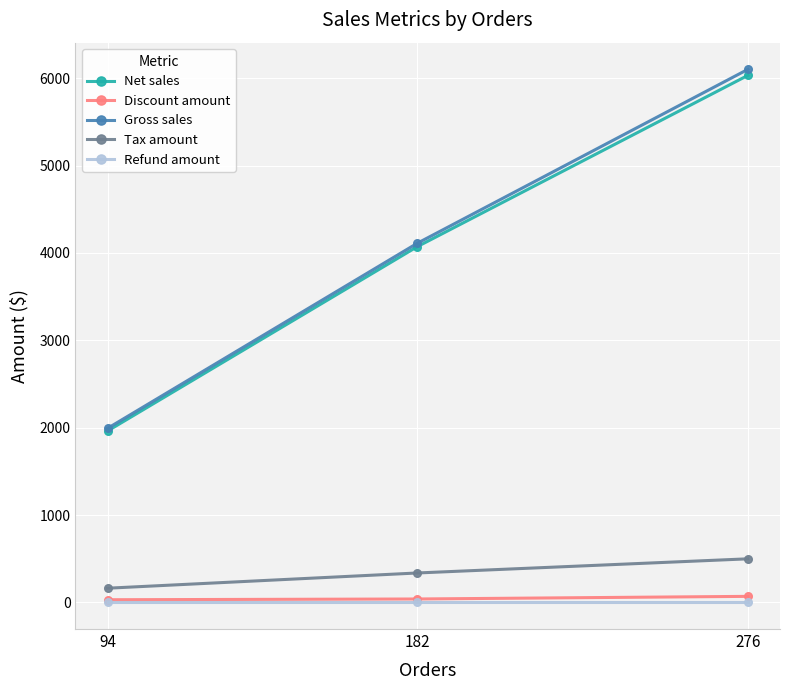

The value of Tax amount at 276 is 498.6. True or false?

True